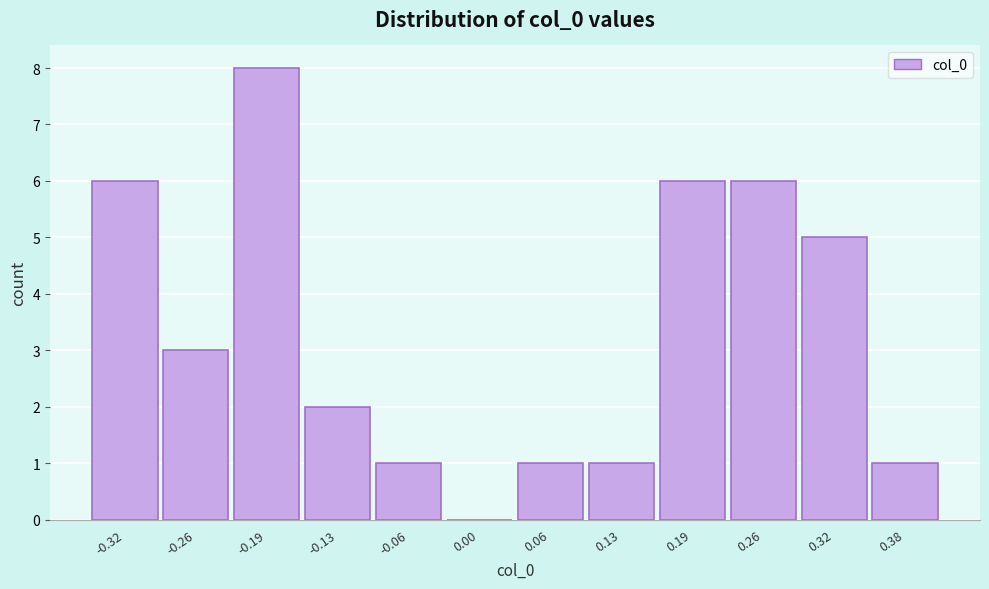

At which category does the chart reach its peak across all series?

-0.19